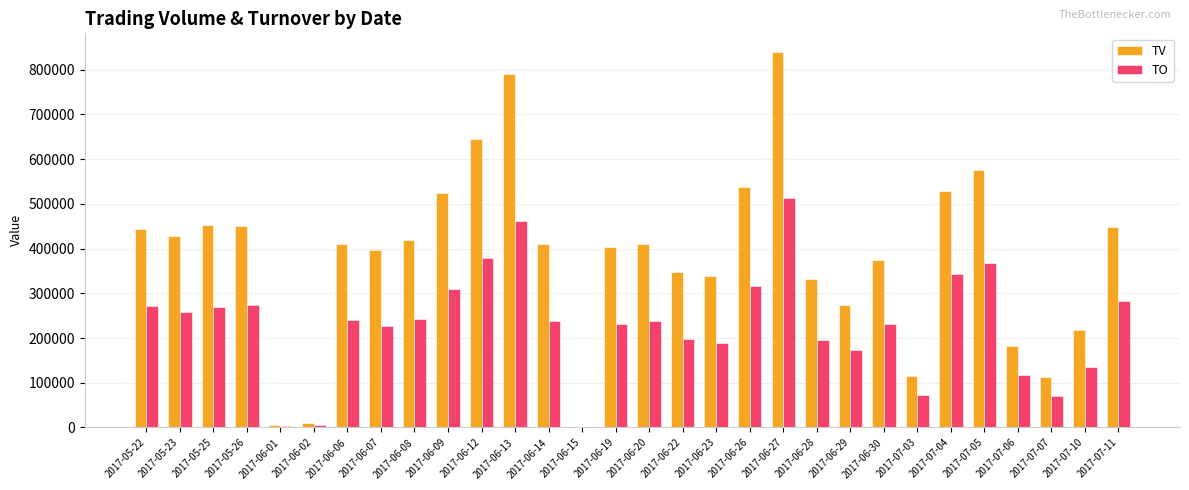

How many categories are shown in the chart?

30